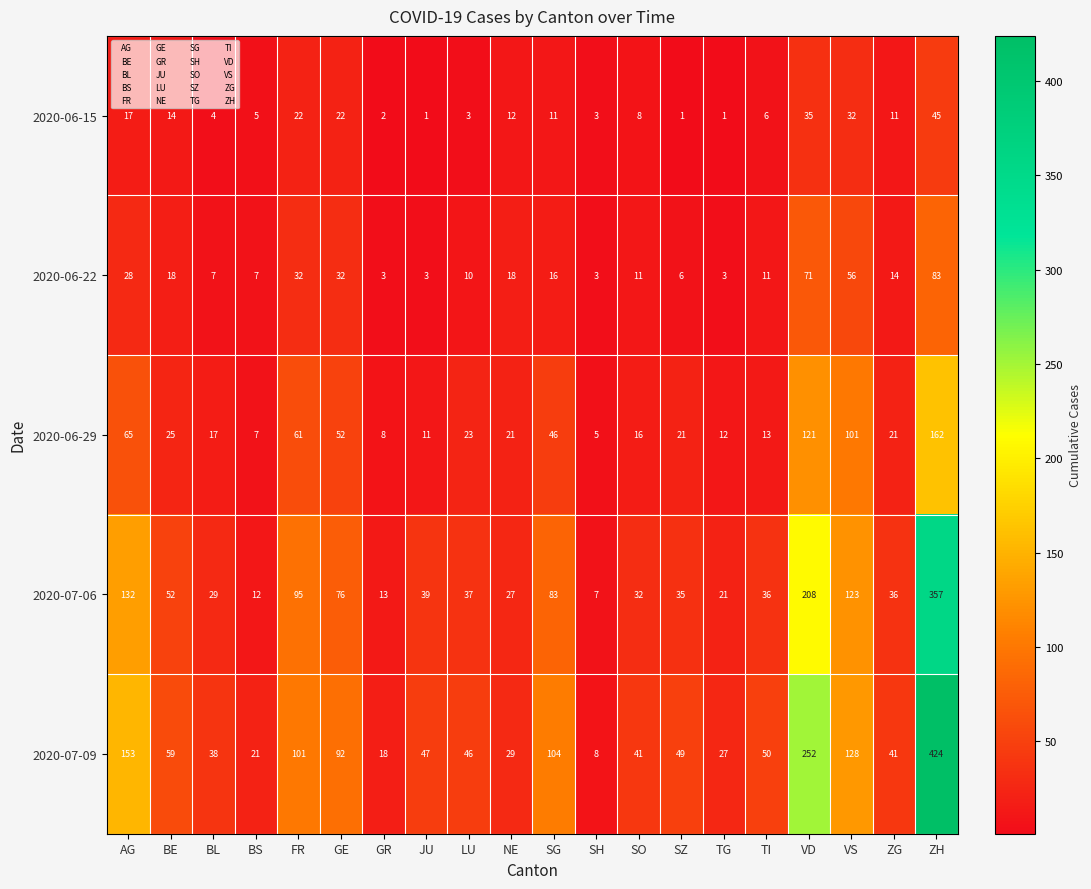

Where does the 2020-06-29 series first go above 21?

AG